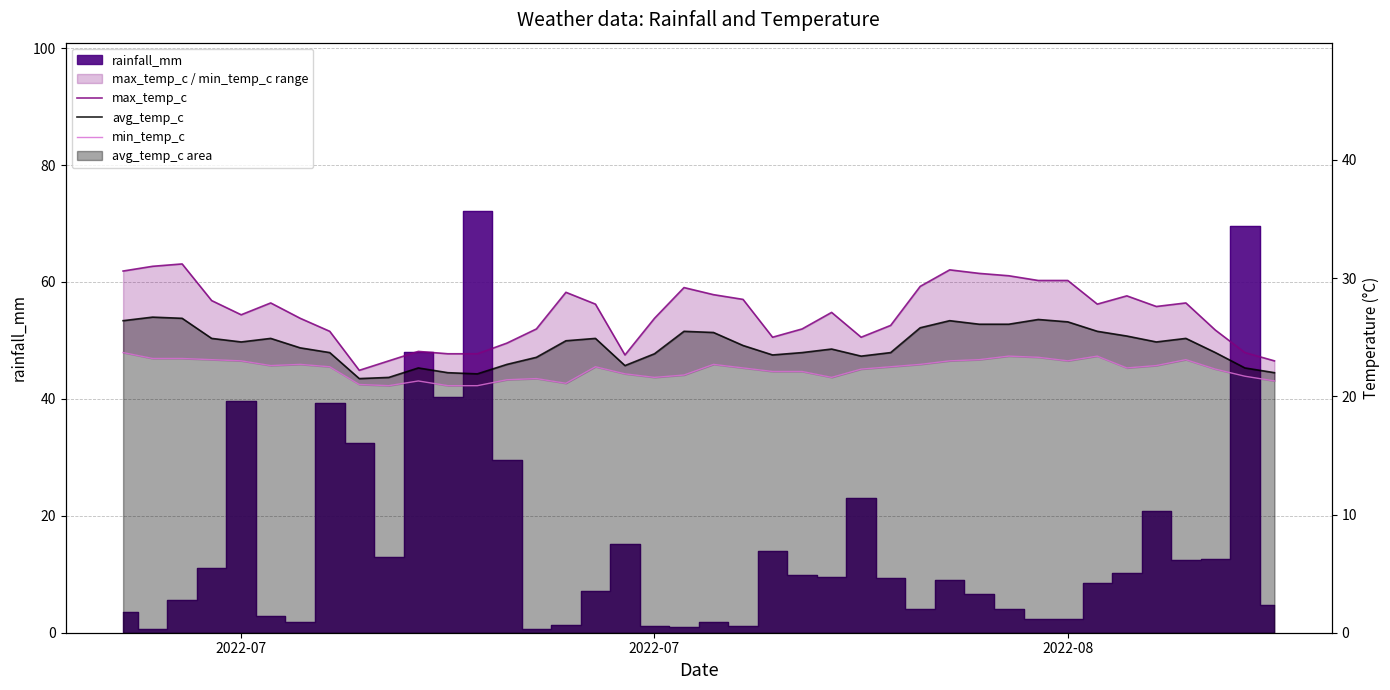

True or false: max_temp_c and avg_temp_c cross at least once.

False